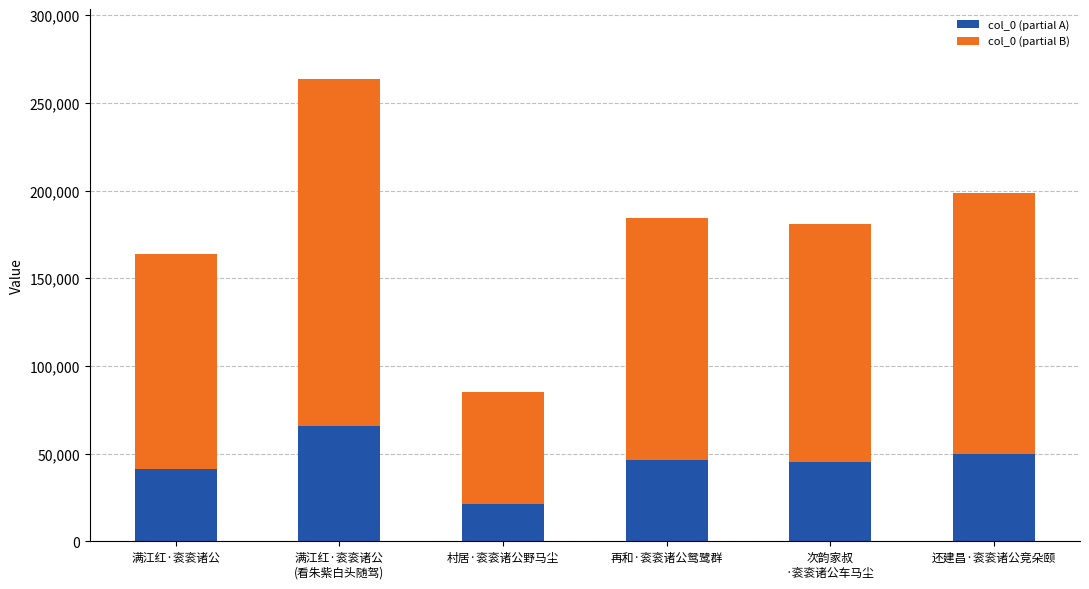

What is the average value of the col_0 (partial A) series?

44869.9